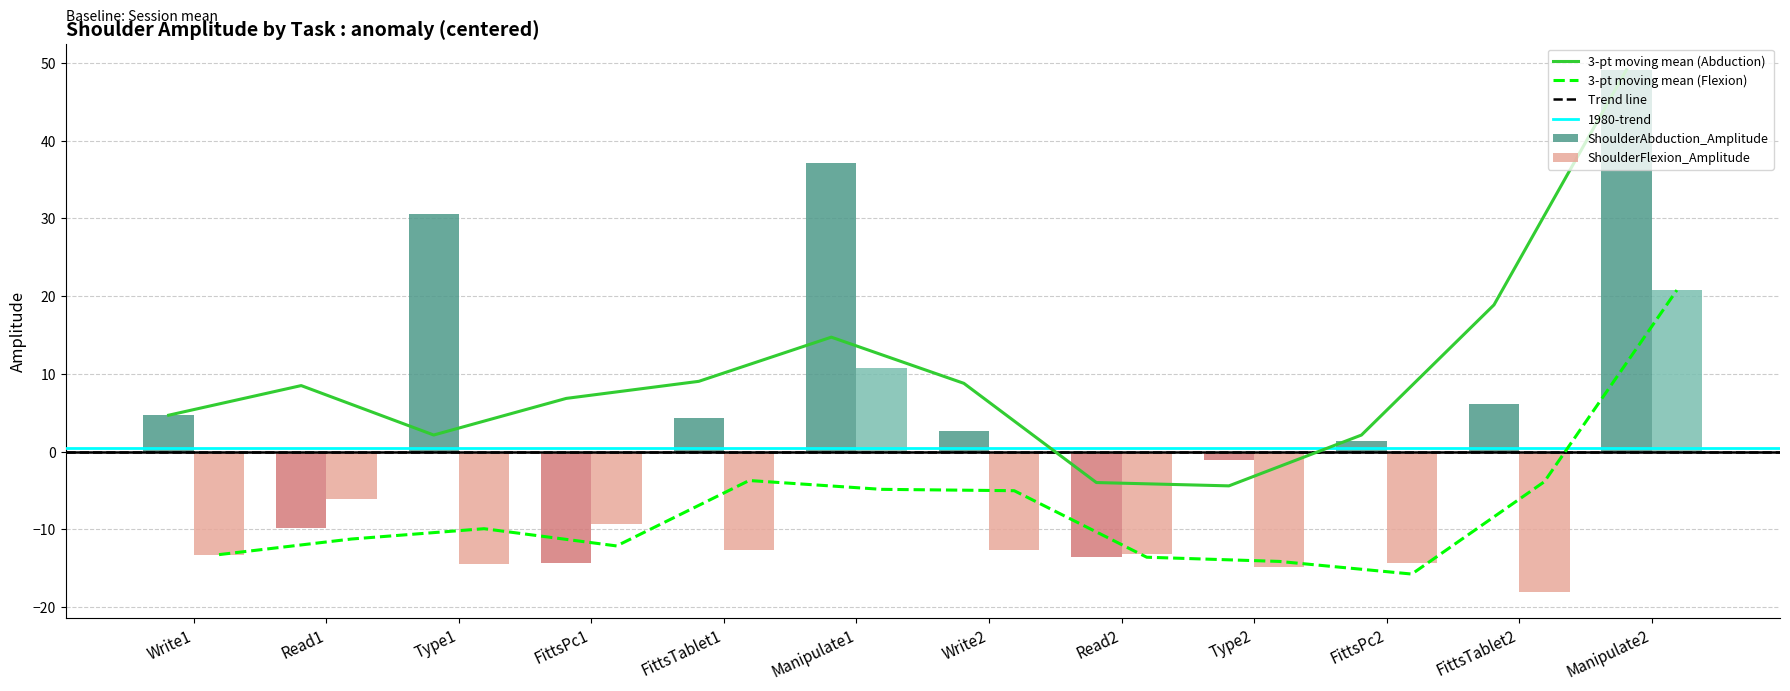

Which series has the largest range (max minus min)?

ShoulderAbduction_Amplitude